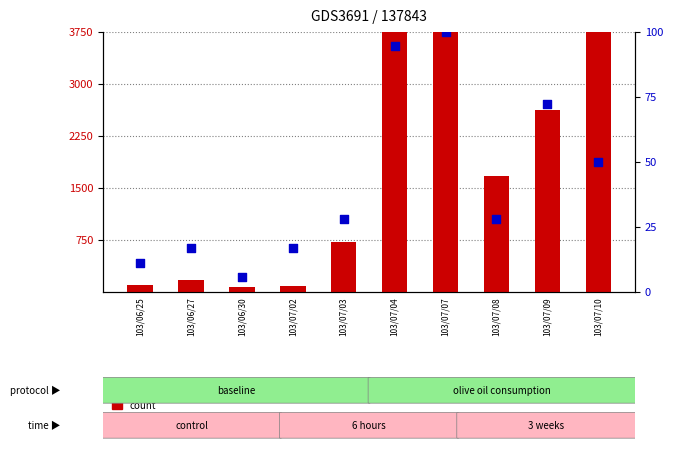

Which series reaches the minimum Y coordinate?

percentile rank within the sample